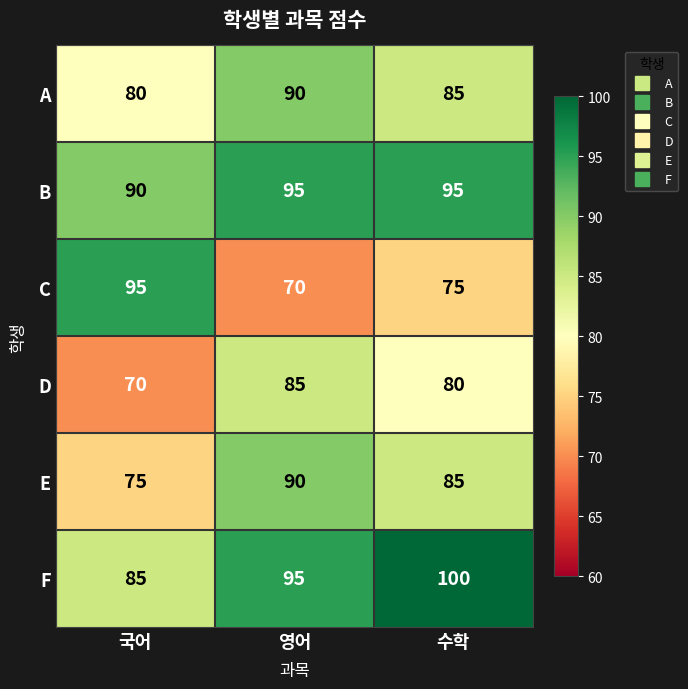

Reading left to right, what are all the values shown in this chart?

A: 국어=80	영어=90	수학=85
B: 국어=90	영어=95	수학=95
C: 국어=95	영어=70	수학=75
D: 국어=70	영어=85	수학=80
E: 국어=75	영어=90	수학=85
F: 국어=85	영어=95	수학=100